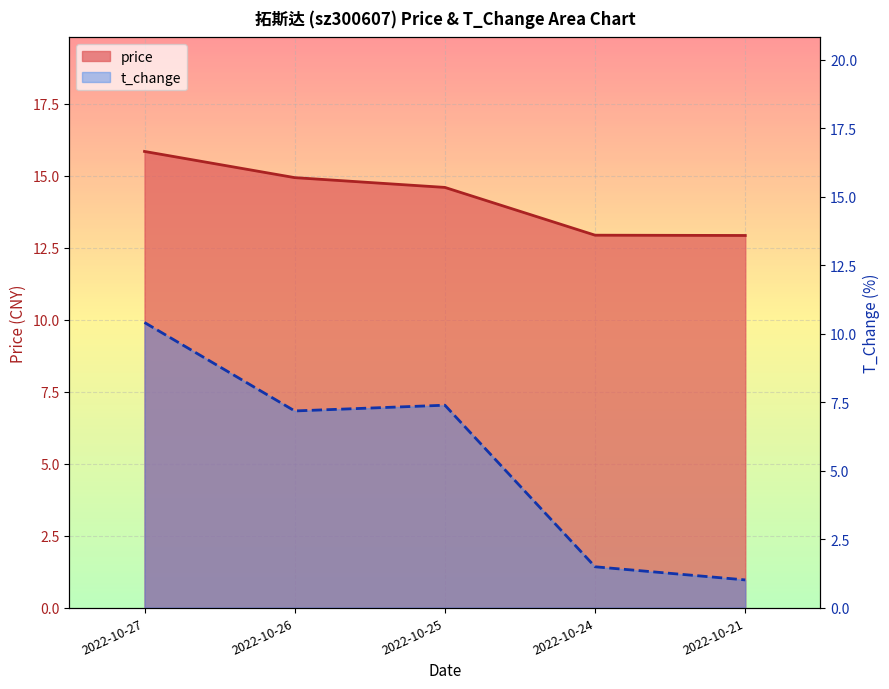

What is the value of the price point at the 4th from the left?

12.9